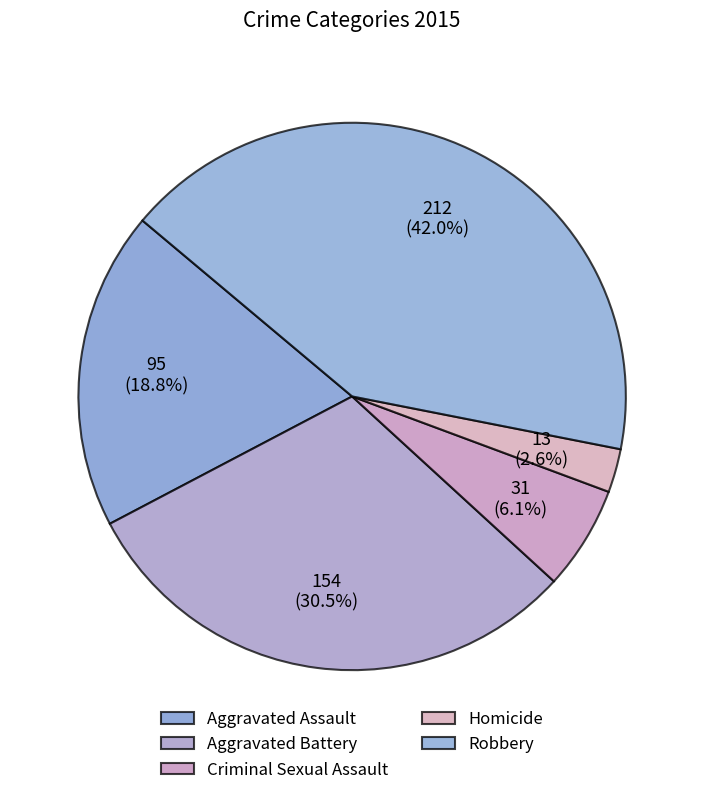

Do Robbery and Aggravated Assault together represent more than half of the pie?

Yes